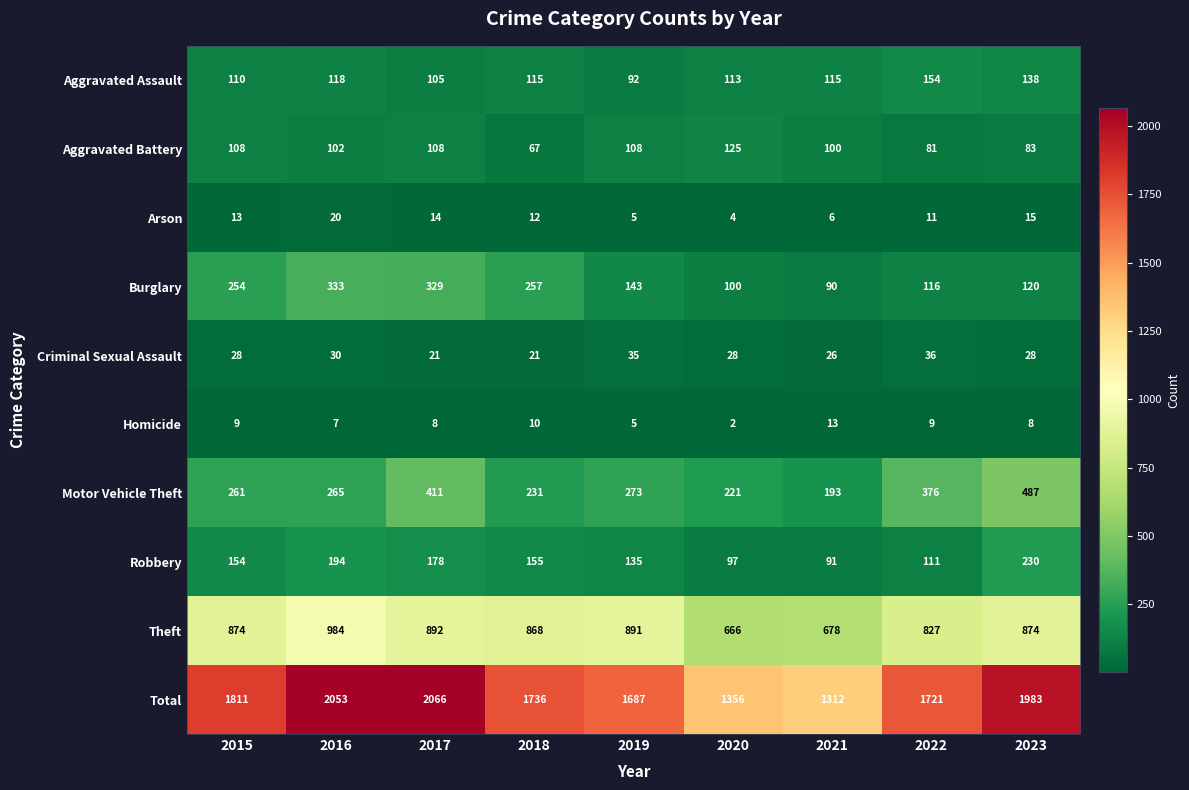

The Criminal Sexual Assault series shows 28 at 2020. True or false?

True